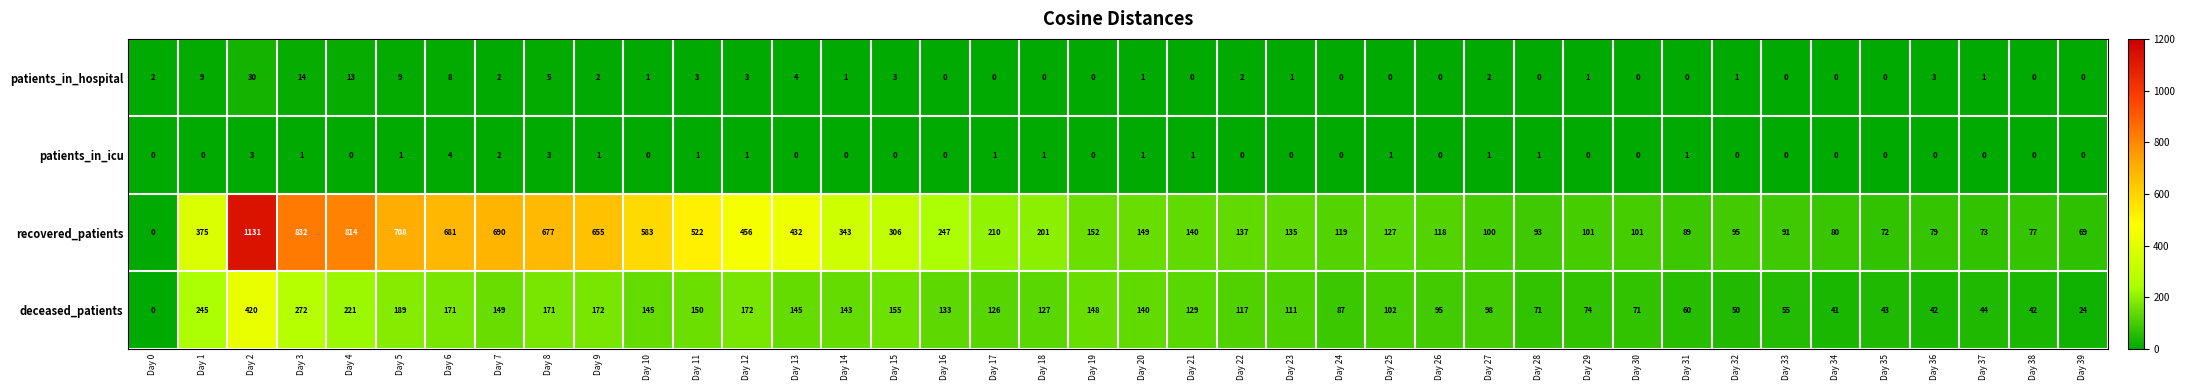

List the series in order of their peak value, highest first.

recovered_patients, deceased_patients, patients_in_hospital, patients_in_icu